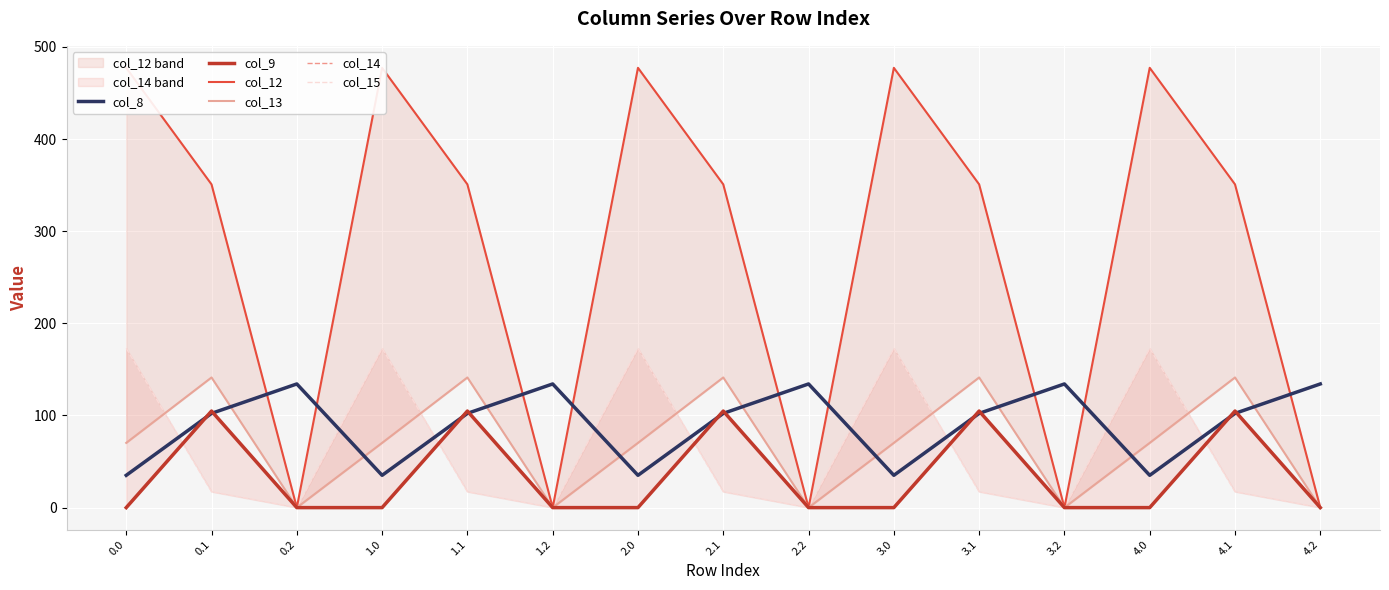

True or false: col_8 has more than 0 points higher than both neighbors.

True